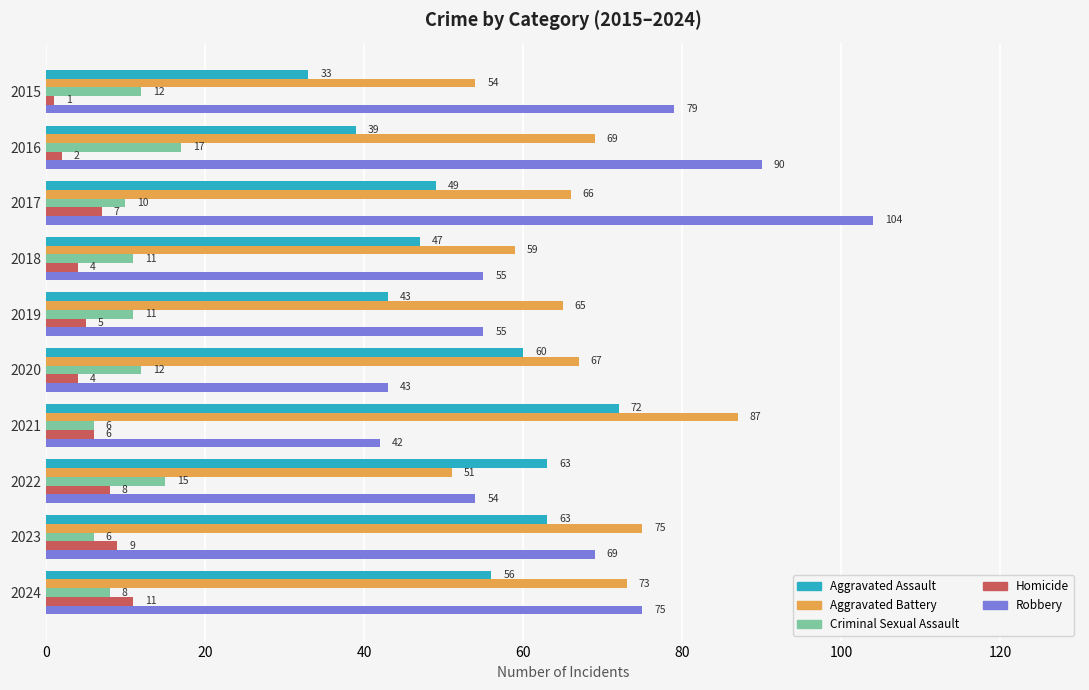

At which label does Aggravated Assault reach its peak?

2021